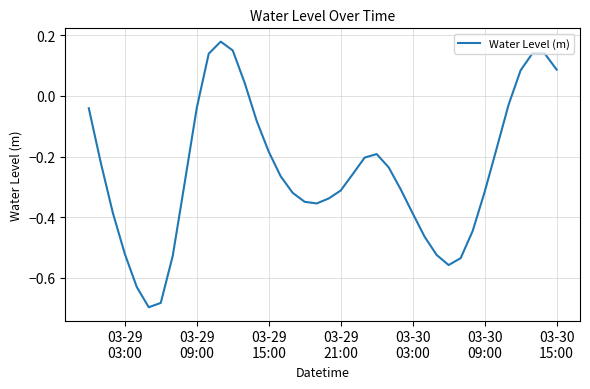

How many values are above zero?

8